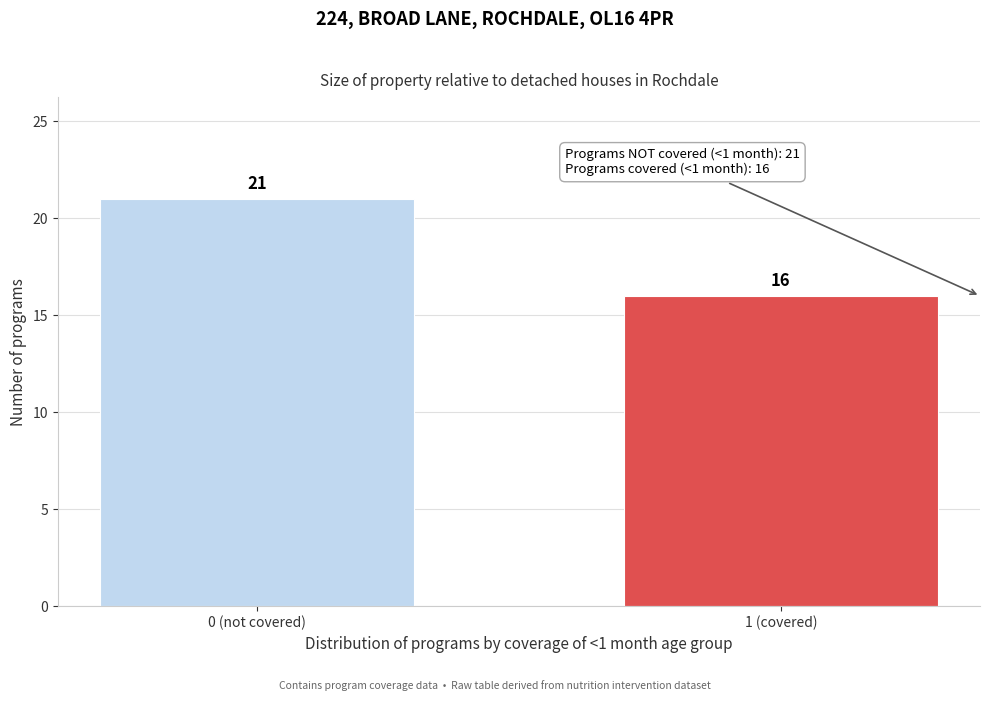

Reading right to left, transcribe all the data shown in this chart.

16	21